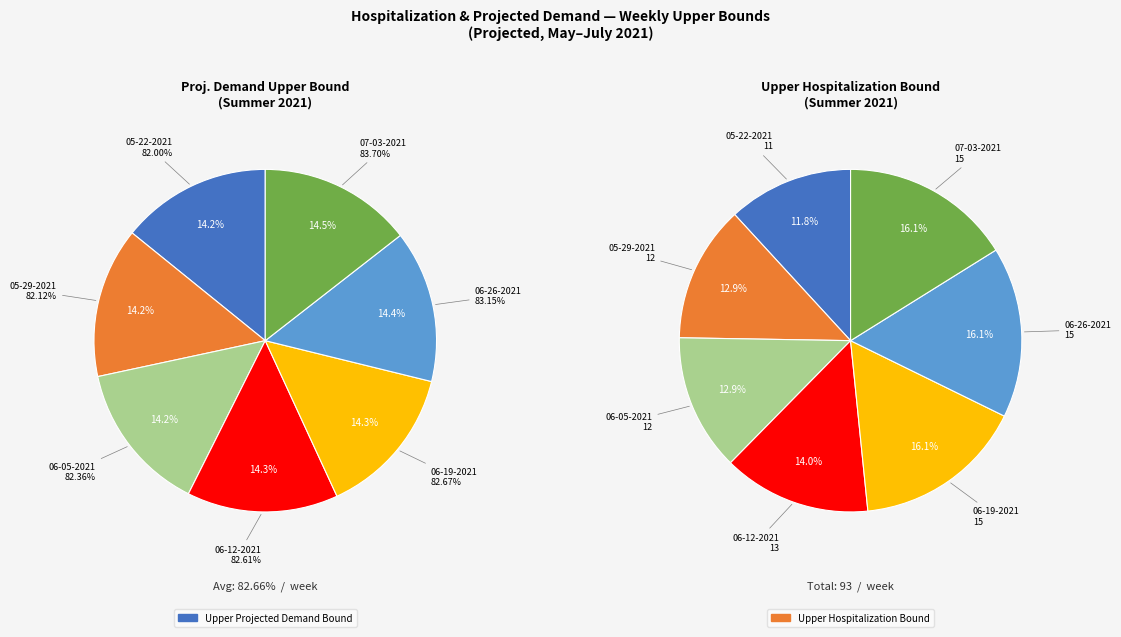

Which category has the smallest portion of the pie?

05-22-2021